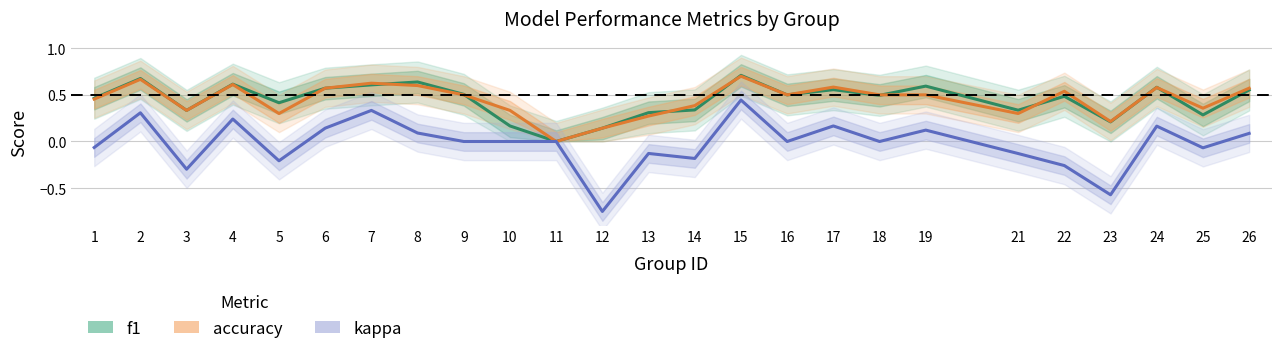

What is the approximate value of f1 at 9?

0.5